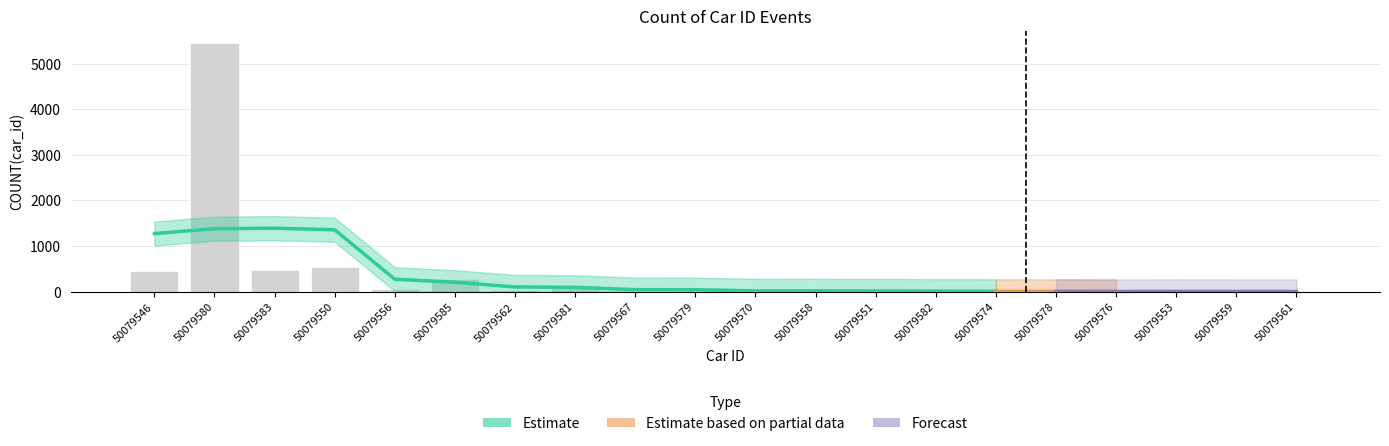

Which category has the highest value across all series?

50079580